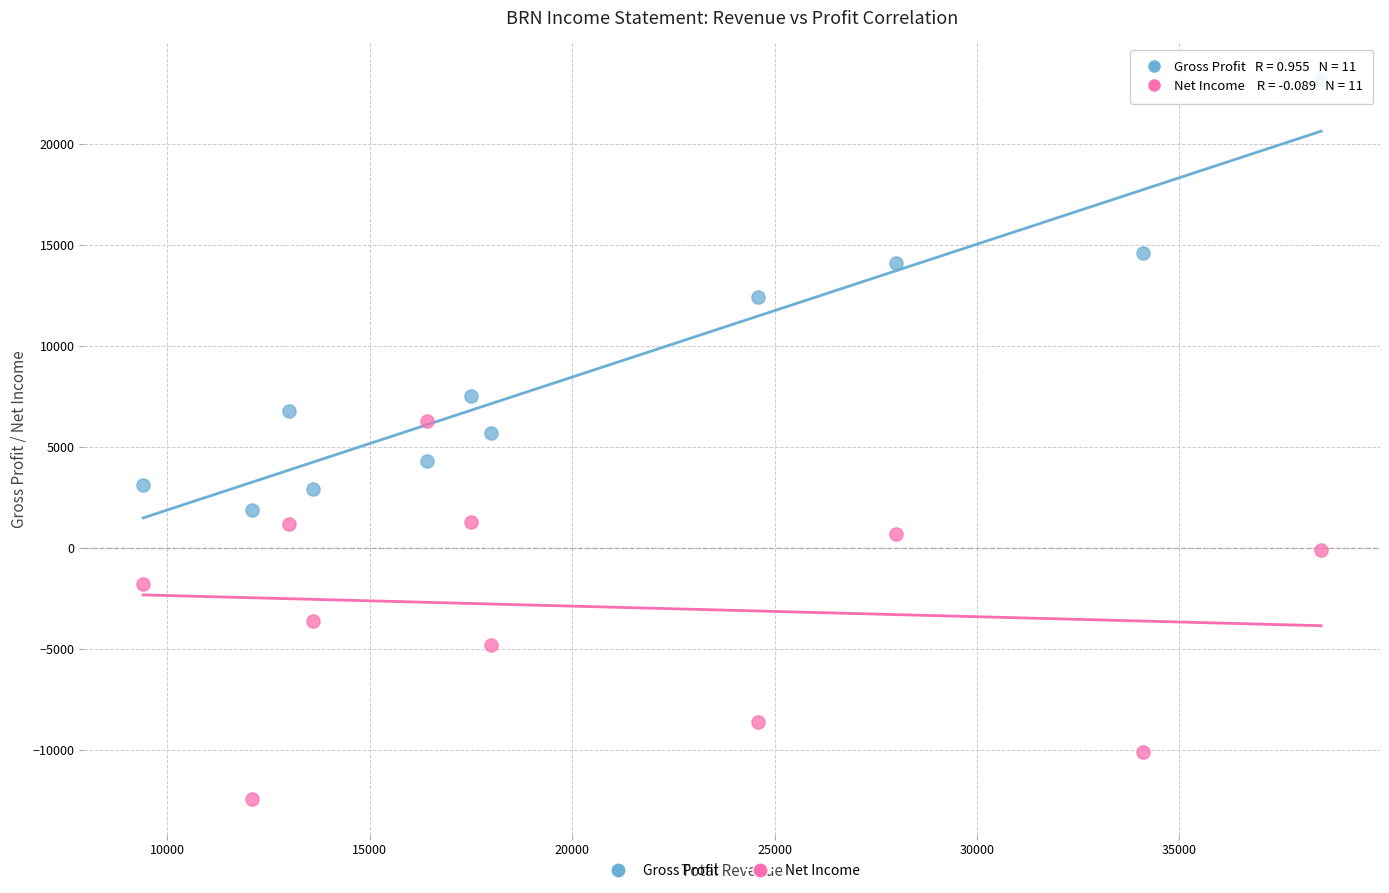

Which series reaches the maximum Y coordinate?

Gross Profit